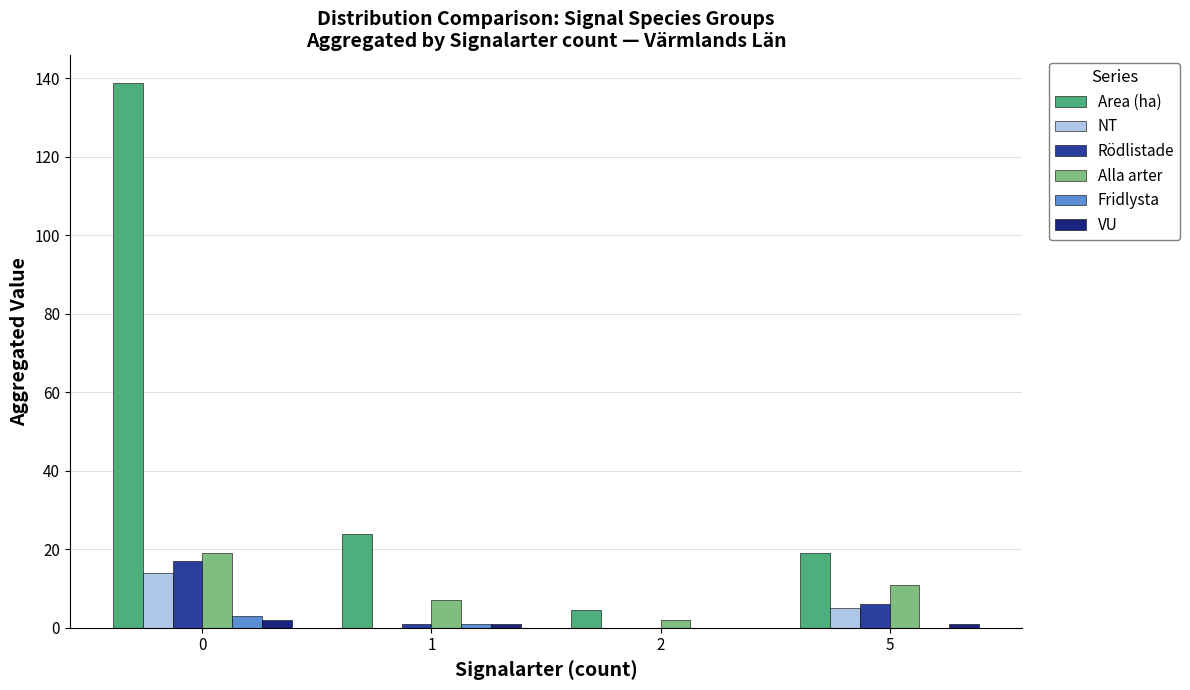

Between 0 and 2, which series saw the biggest shift?

Area (ha)